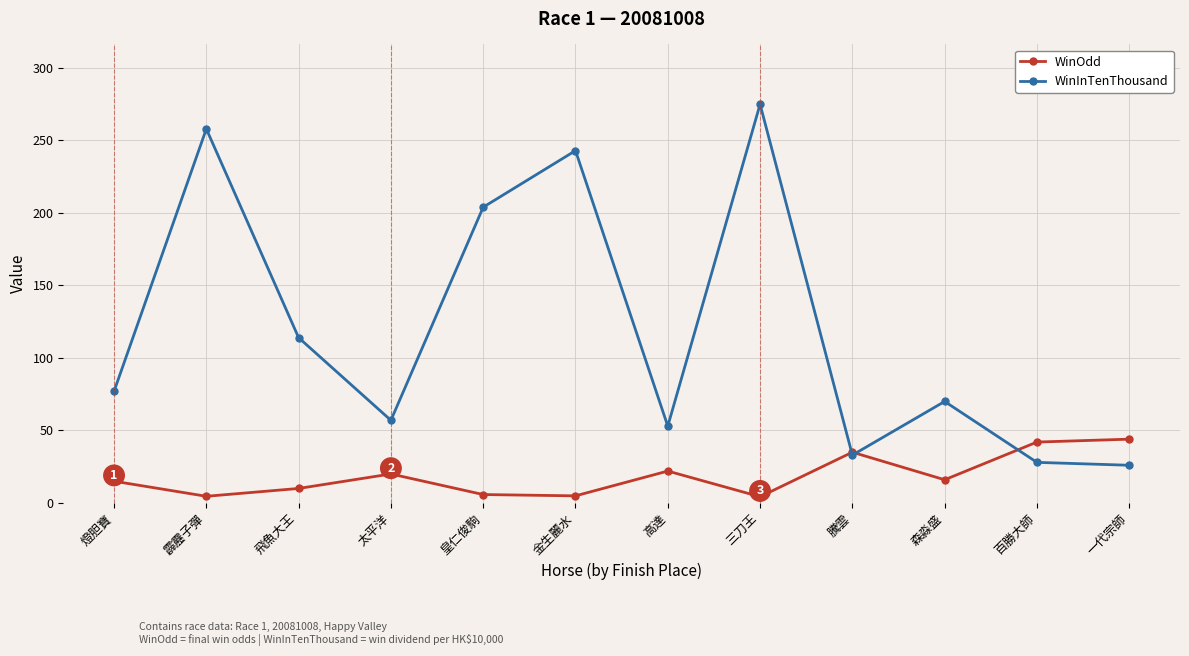

Rank the series by their maximum value, from lowest to highest.

WinOdd, WinInTenThousand